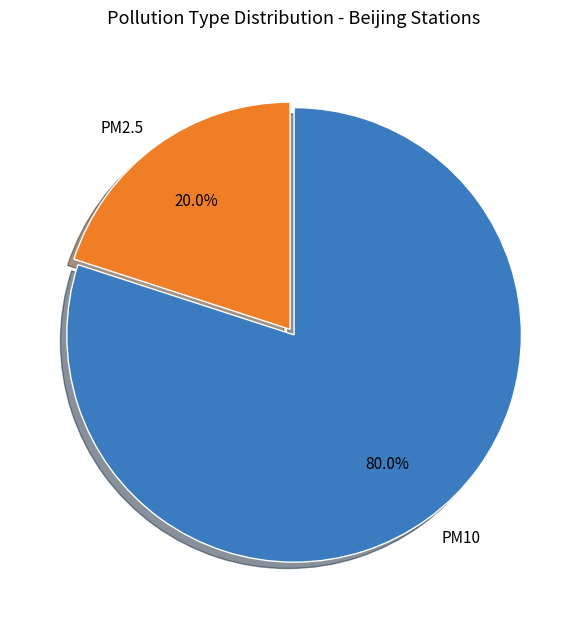

Which slice is the largest?

PM10